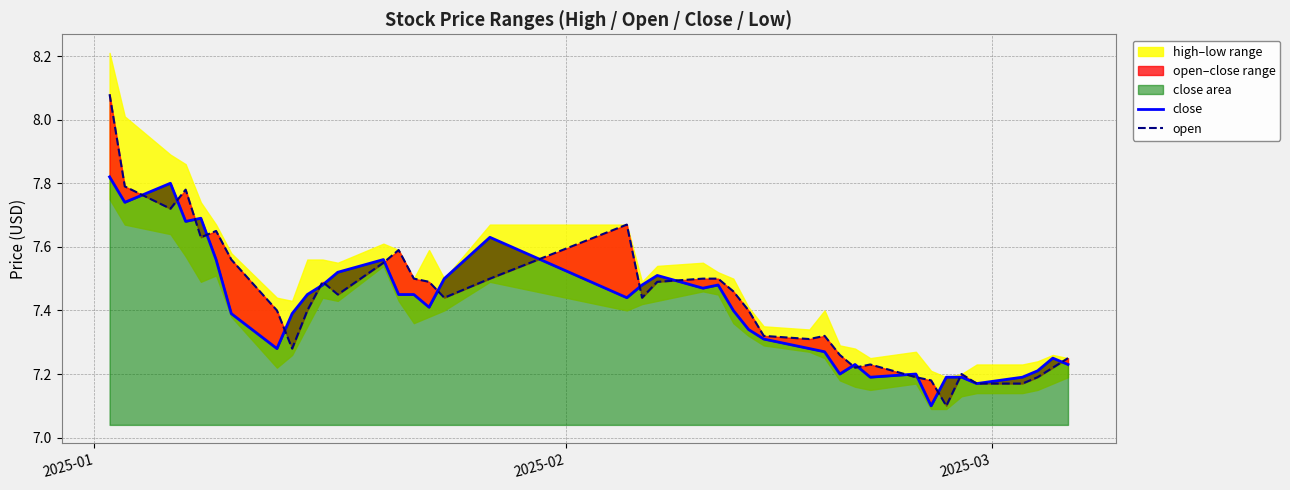

At how many categories does at least one series exceed 7?

40